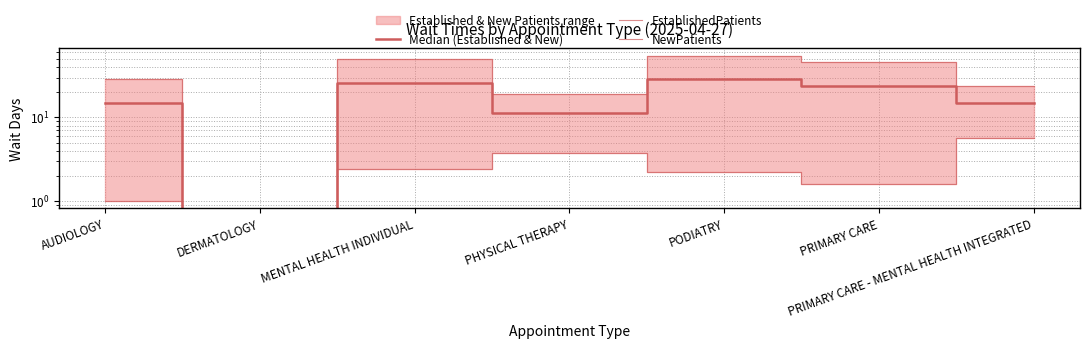

Where is the first local maximum for Median (Established & New)?

MENTAL HEALTH INDIVIDUAL